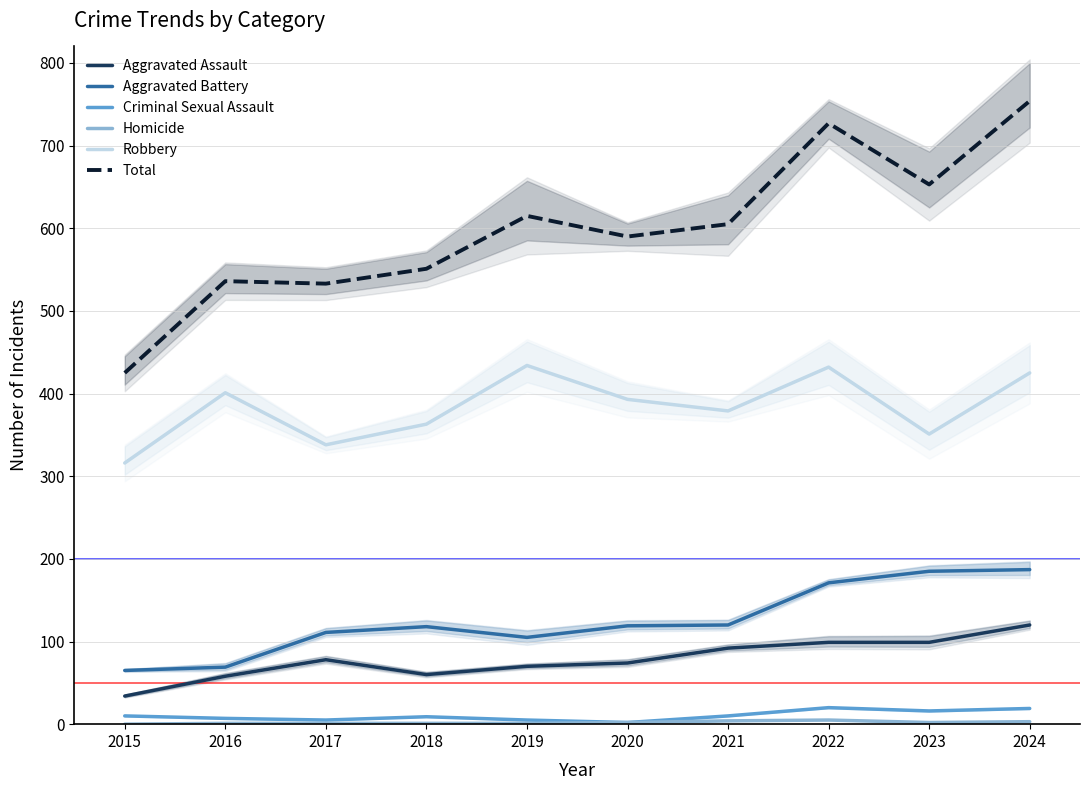

At which label does Criminal Sexual Assault first exceed 10?

2022